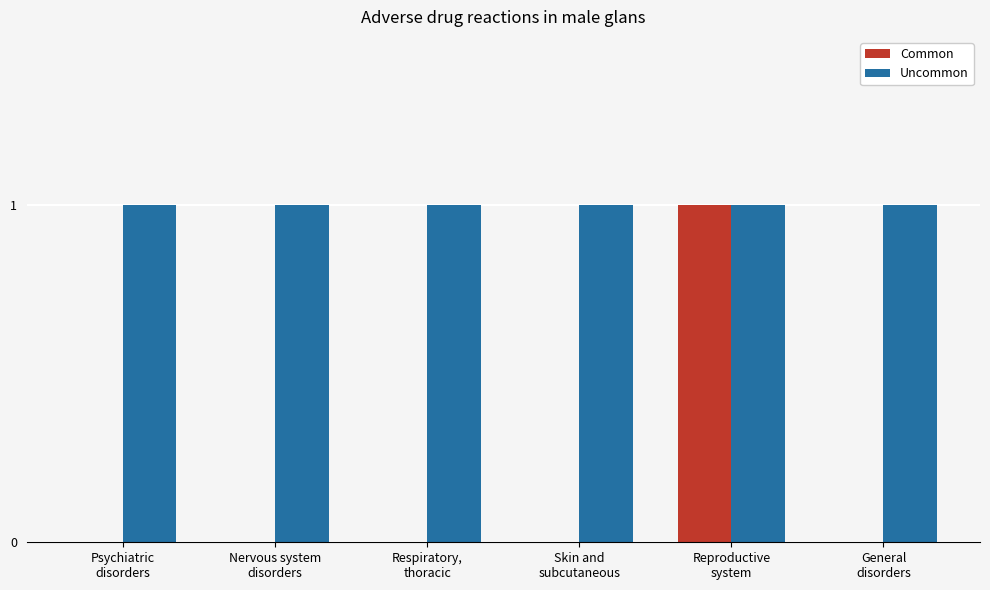

Which series changed the most between Reproductive
system and General
disorders?

Common